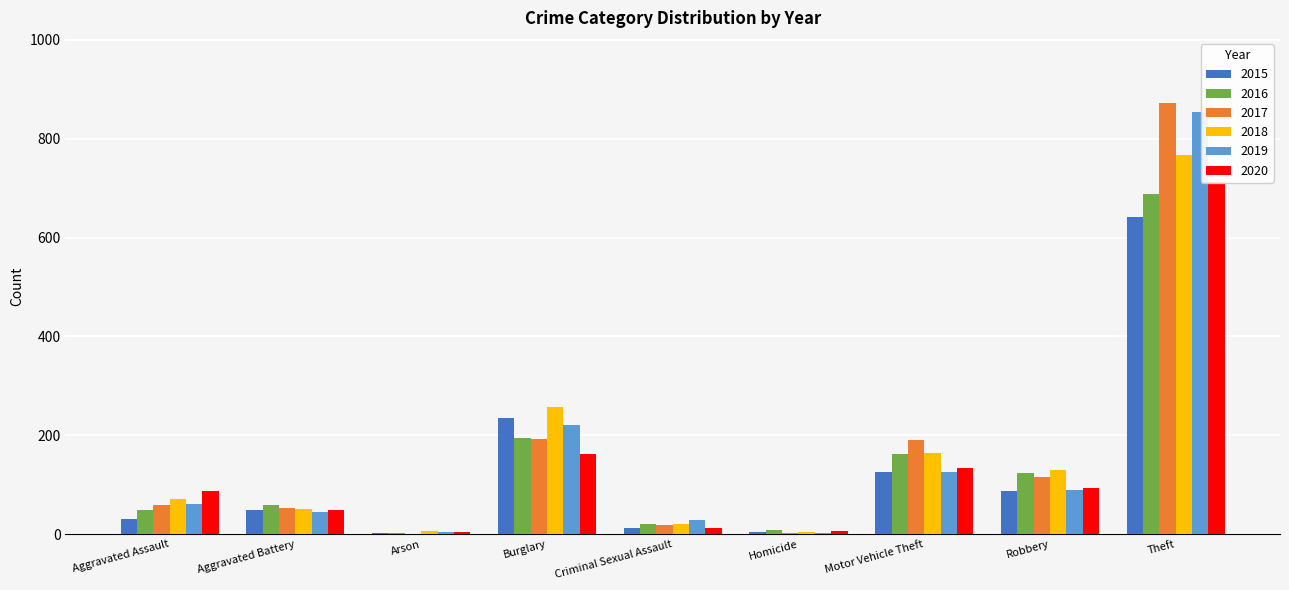

The 2016 series shows 50 at Aggravated Assault. True or false?

True